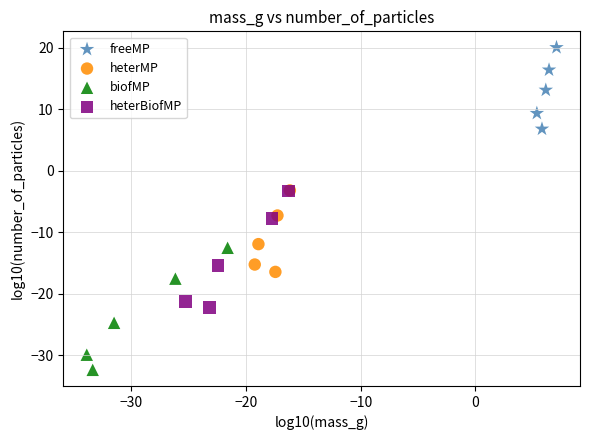

Which series has the largest Y range (max minus min)?

biofMP